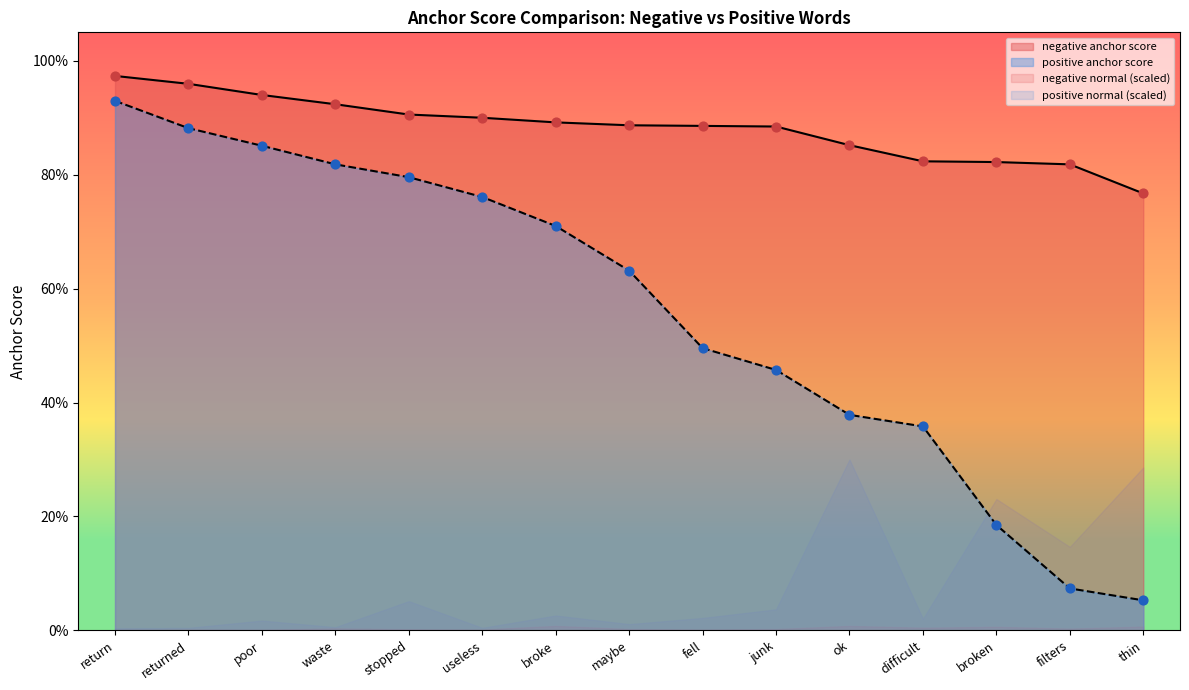

Which series has the largest total across all categories?

negative anchor score